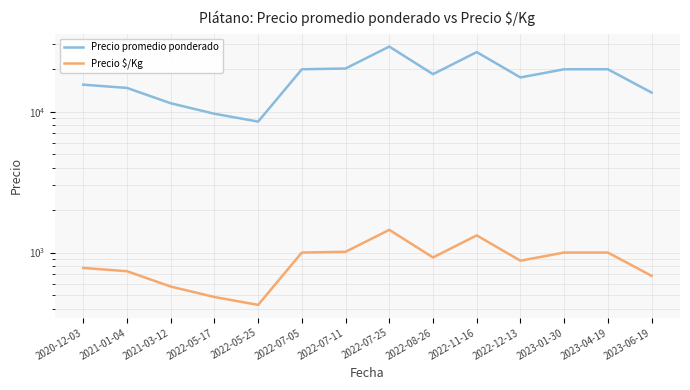

Is it true that Precio $/Kg equals 292.5 at 2021-01-04?

False